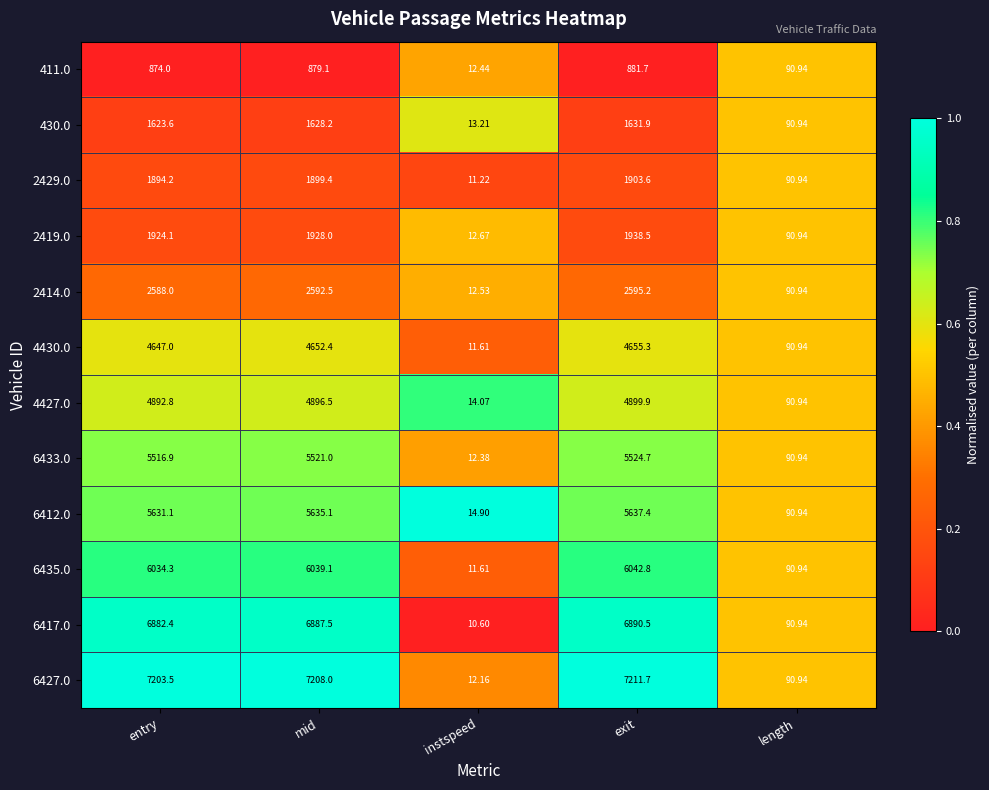

At which category does the chart reach its peak across all series?

exit